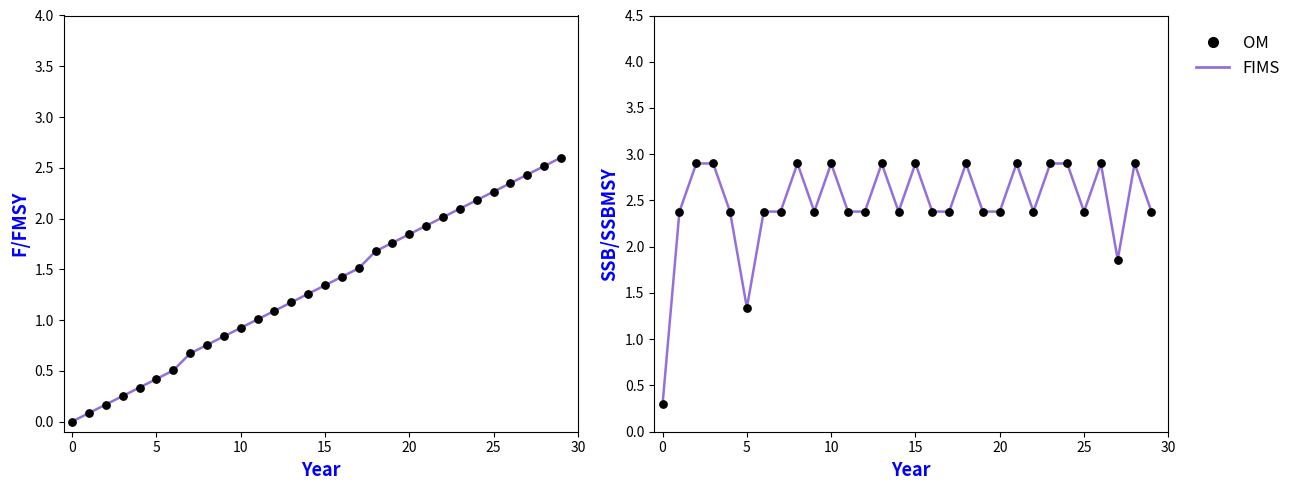

Which series has the largest Y range (max minus min)?

FIMS